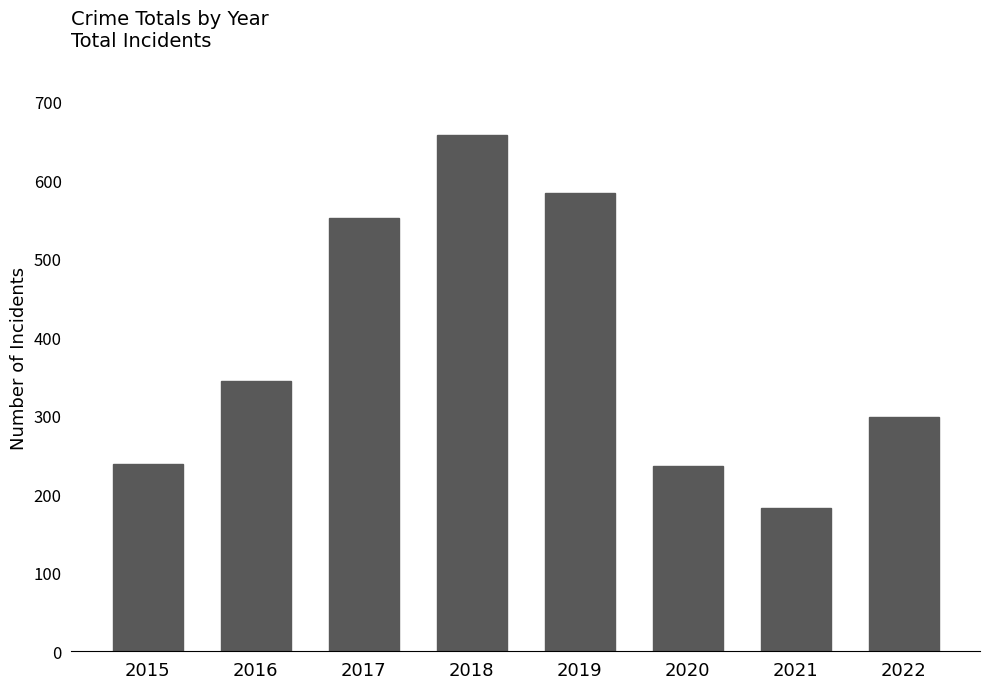

The chart shows a value of 239 at 2015. True or false?

True